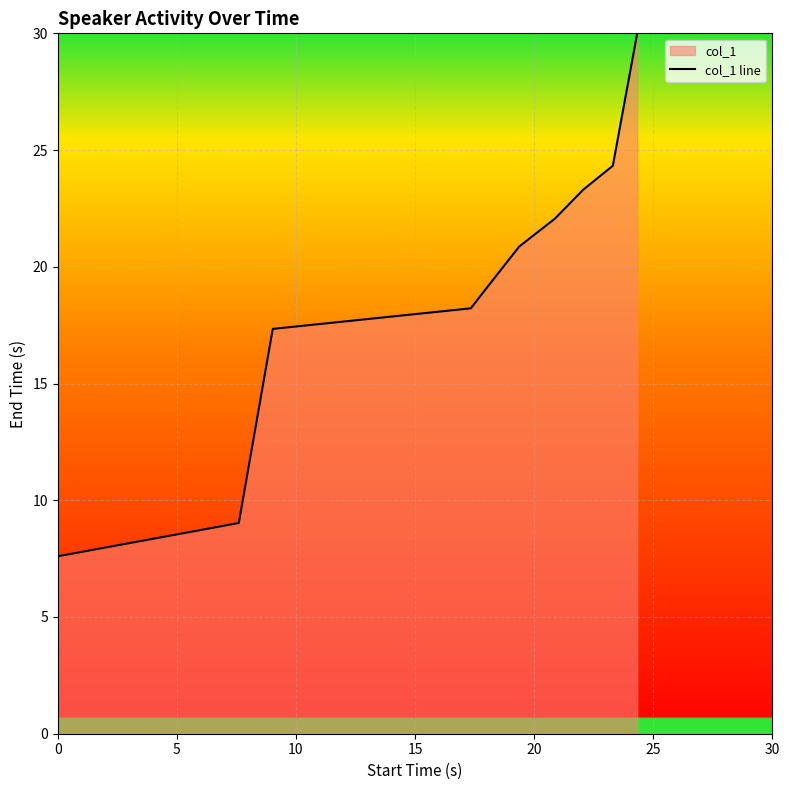

What is the smallest value displayed?

7.6